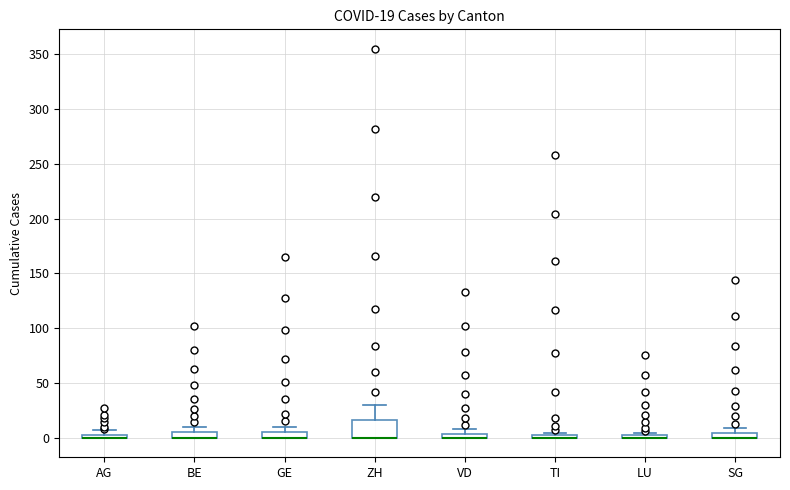

Which box is the tallest, from its lower edge to its upper edge?

ZH